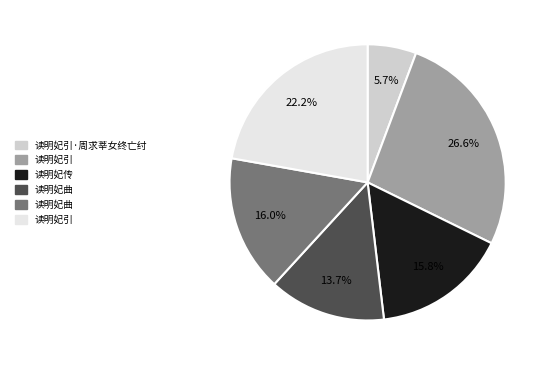

Is there any slice that represents more than half of the pie?

No